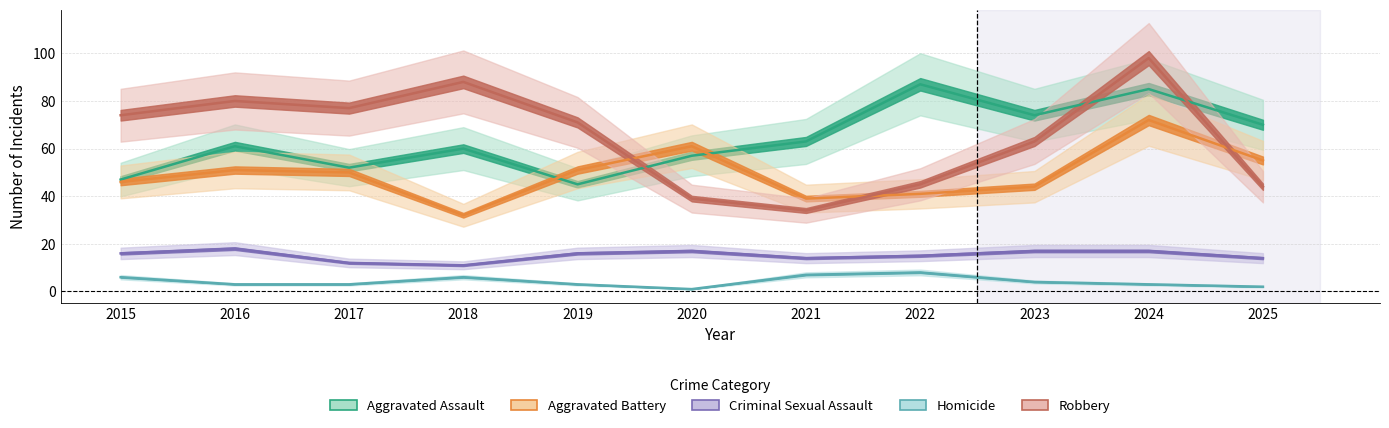

How many values in the Criminal Sexual Assault series exceed 16?

4